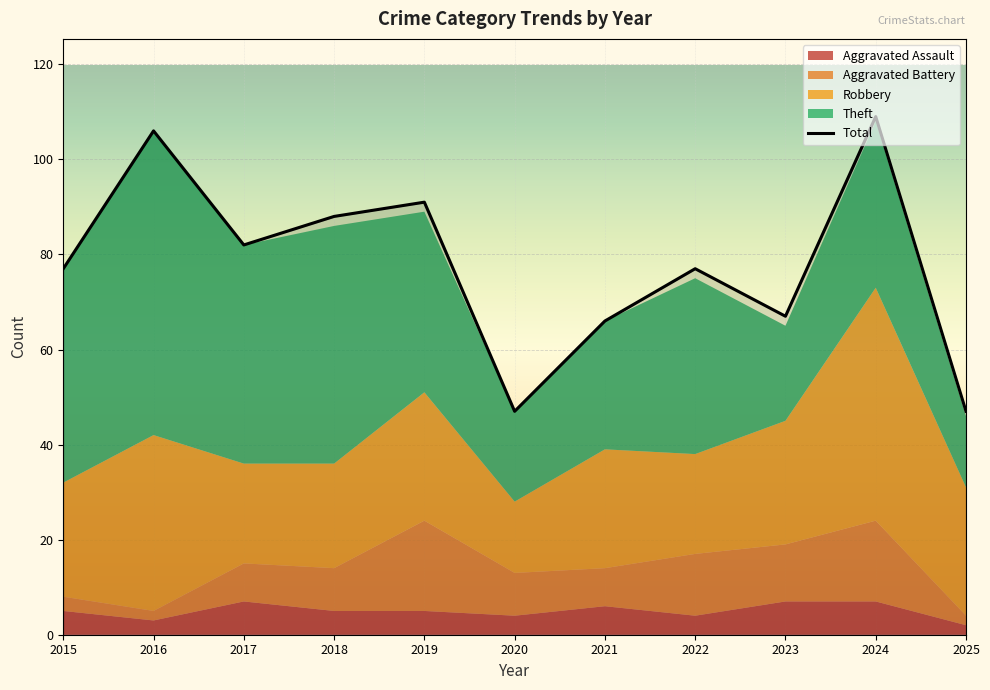

At which category does Theft reach its first local peak?

2016